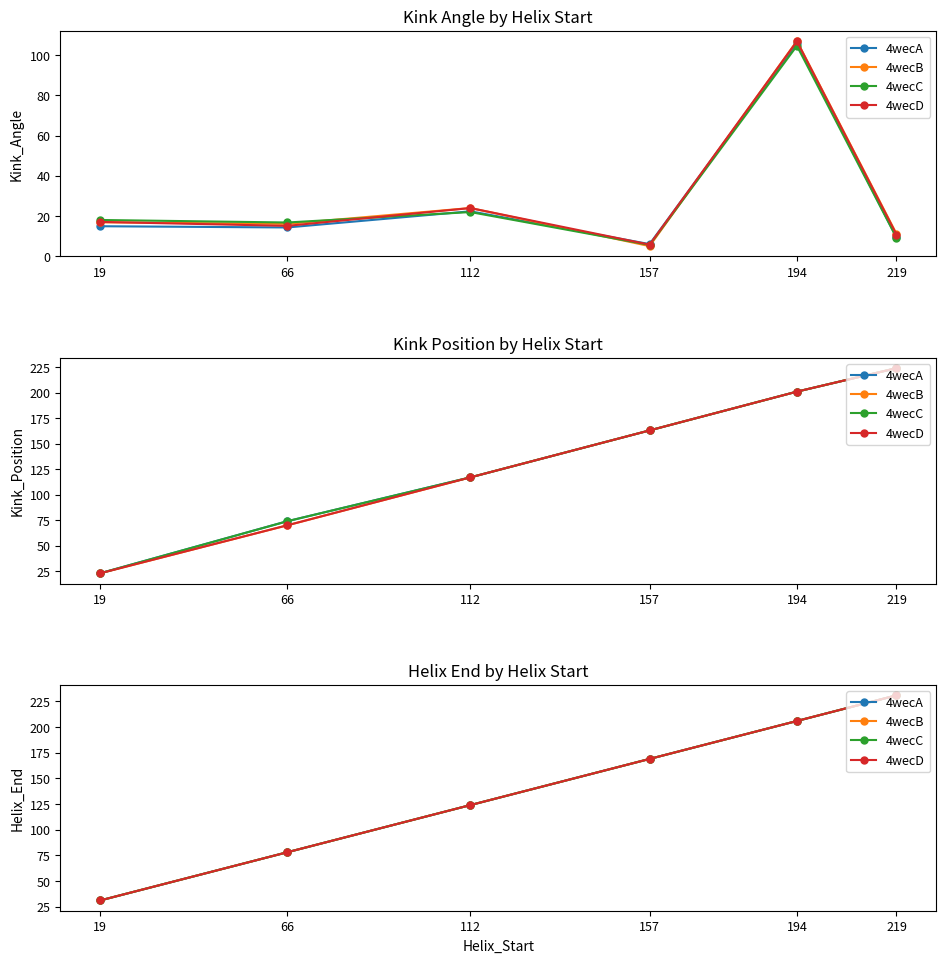

What is the difference between the 4wecB values at 194 and 112?

82